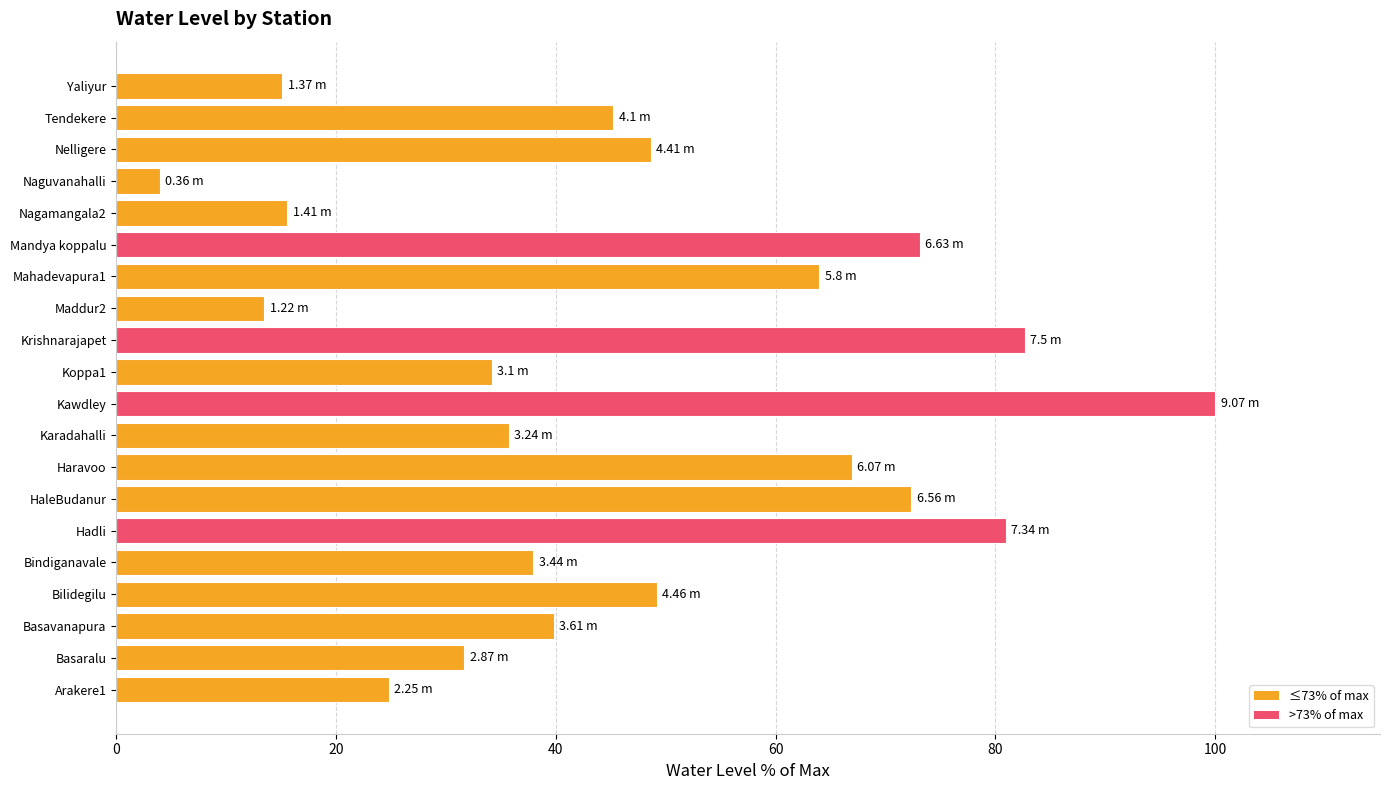

Which has a higher value, Bindiganavale or Kawdley?

Kawdley